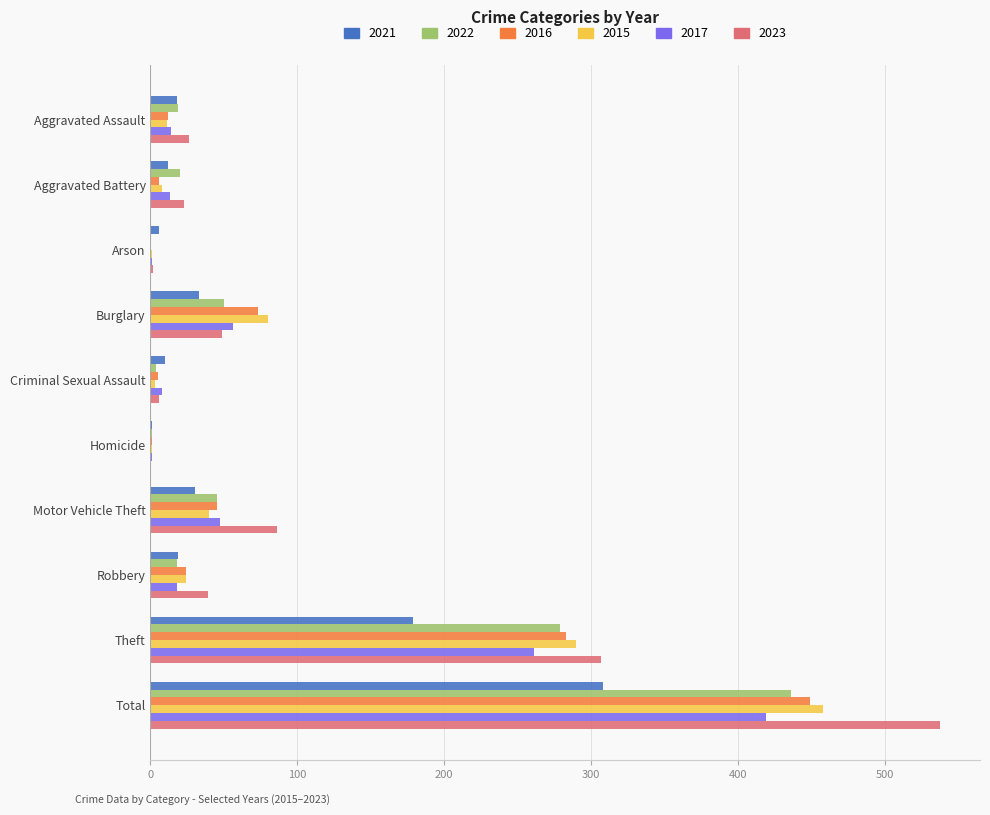

What is the difference between the 2016 values at Aggravated Assault and Motor Vehicle Theft?

33